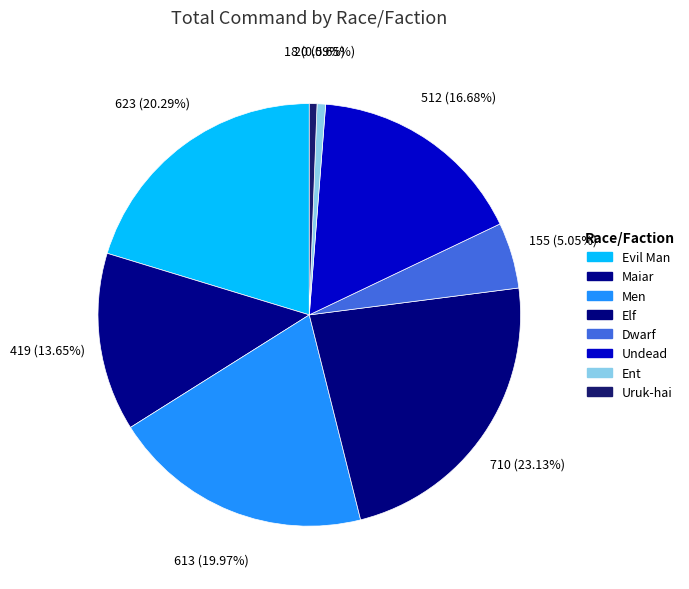

How many segments does this pie chart have?

8